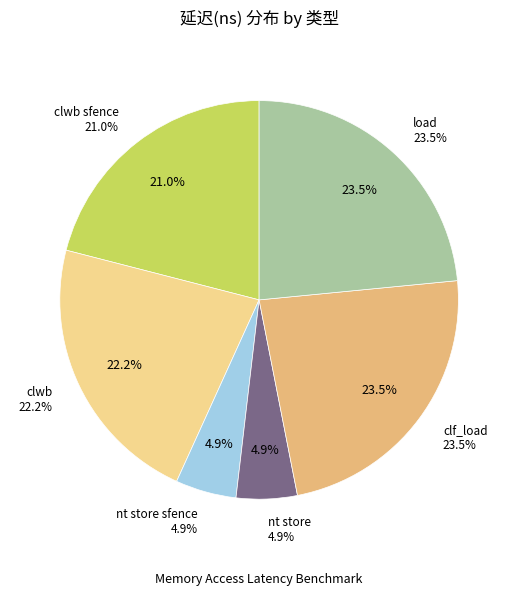

Is it true that clwb is 33% of the pie?

False